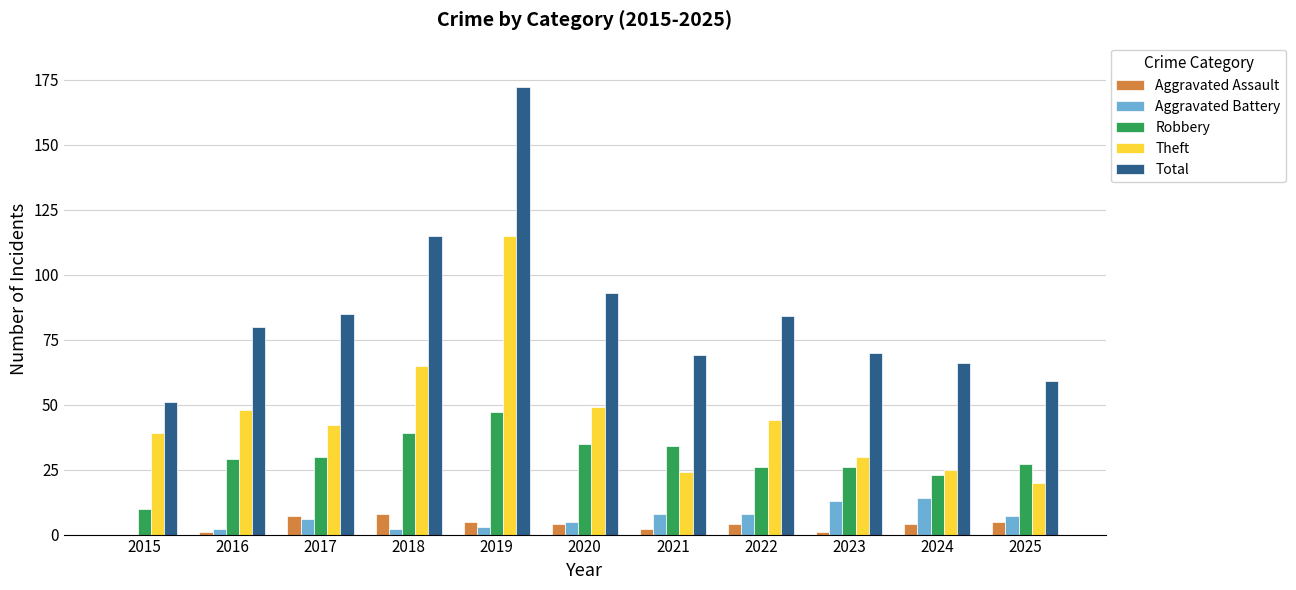

Reading right to left, transcribe all the data shown in this chart.

Aggravated Assault: 2025=5	2024=4	2023=1	2022=4	2021=2	2020=4	2019=5	2018=8	2017=7	2016=1	2015=0
Aggravated Battery: 2025=7	2024=14	2023=13	2022=8	2021=8	2020=5	2019=3	2018=2	2017=6	2016=2	2015=0
Robbery: 2025=27	2024=23	2023=26	2022=26	2021=34	2020=35	2019=47	2018=39	2017=30	2016=29	2015=10
Theft: 2025=20	2024=25	2023=30	2022=44	2021=24	2020=49	2019=115	2018=65	2017=42	2016=48	2015=39
Total: 2025=59	2024=66	2023=70	2022=84	2021=69	2020=93	2019=172	2018=115	2017=85	2016=80	2015=51